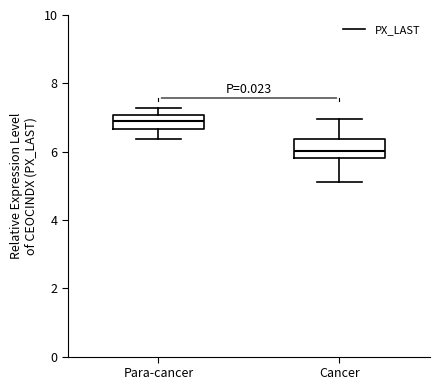

Reading left to right, transcribe this box plot: for each box, give where its median line is, the range the box spans, and where its two whiskers end, as read against the y-axis. The values are not printed on the chart, so give them approximately, as read against the axis.

Para-cancer: median 6.8, box 6.6 to 7.0, whiskers 6.4 to 7.2
Cancer: median 6.0, box 5.8 to 6.4, whiskers 5.2 to 7.0